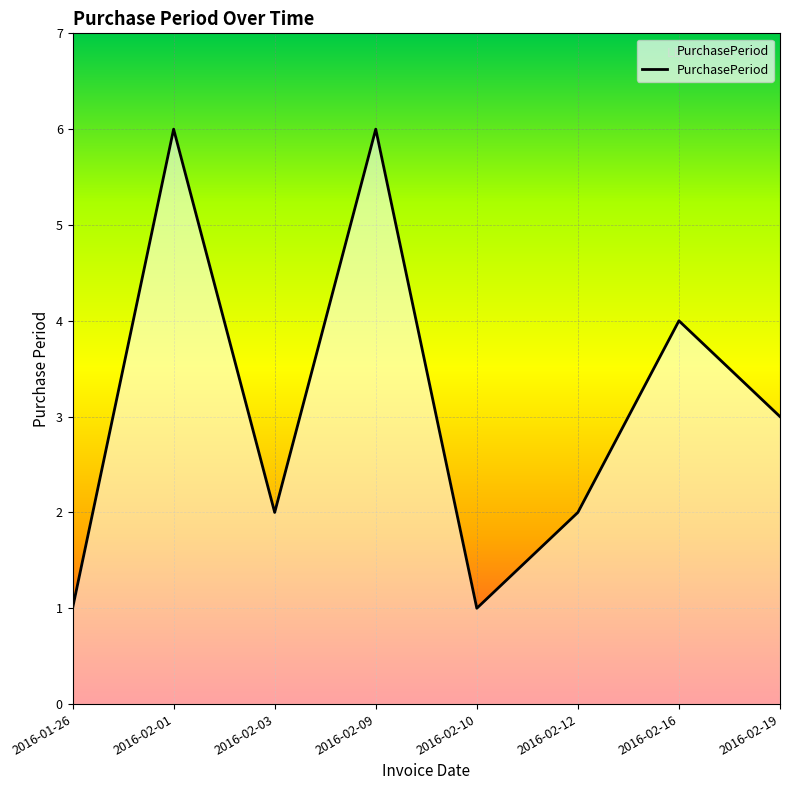

At which category does the data reach its first local peak?

2016-02-01